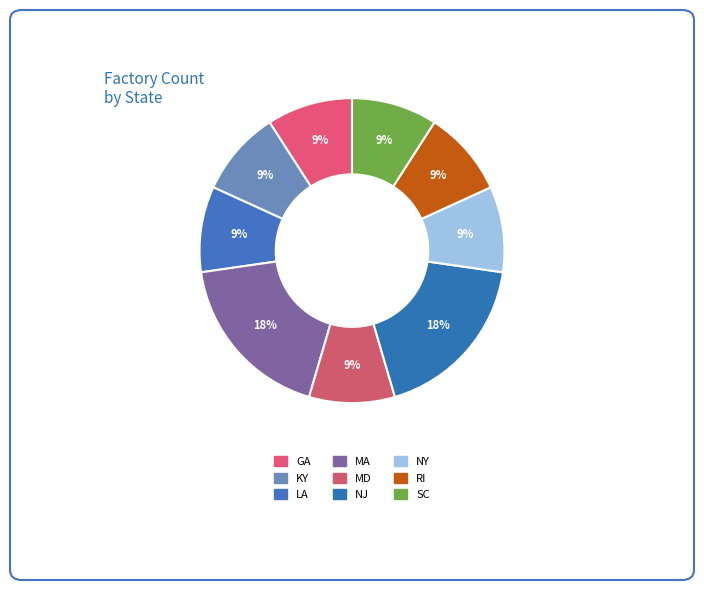

How many slices are in this pie chart?

9